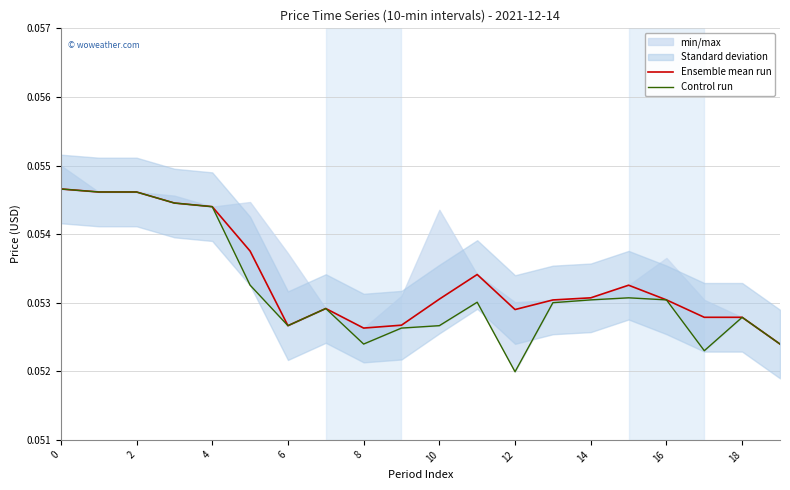

In Ensemble mean run, how many points are lower than both neighbors (excluding endpoints)?

3